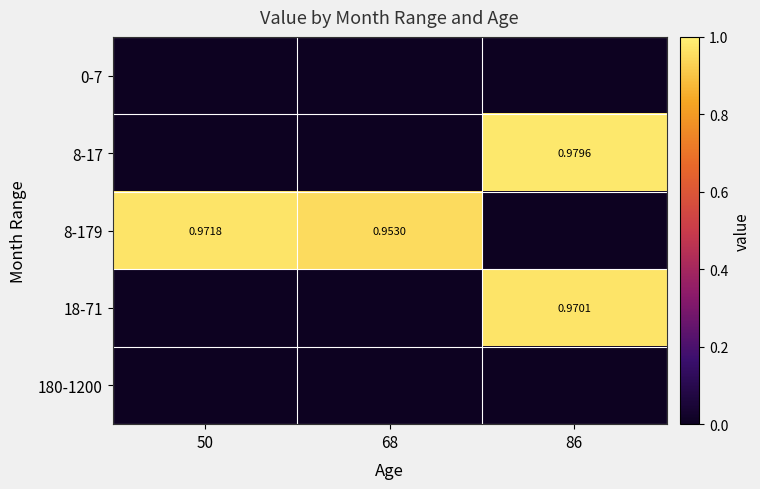

Which series has the largest total across all categories?

8-179